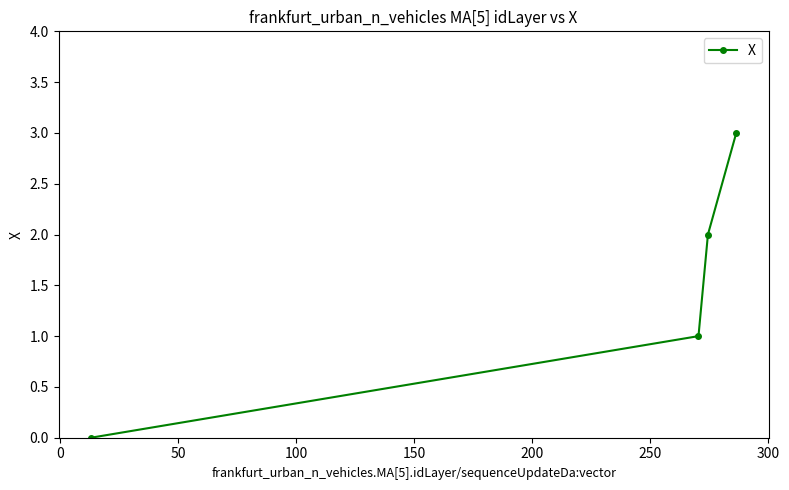

True or false: the data has more than 2 interior local peaks.

False